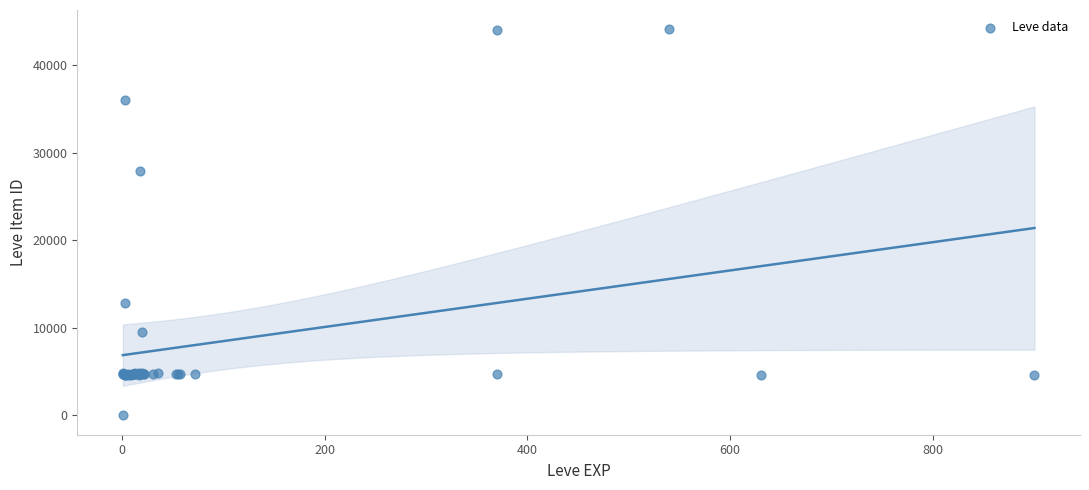

What Y value in the scatter plot is closest to 22050?

27884